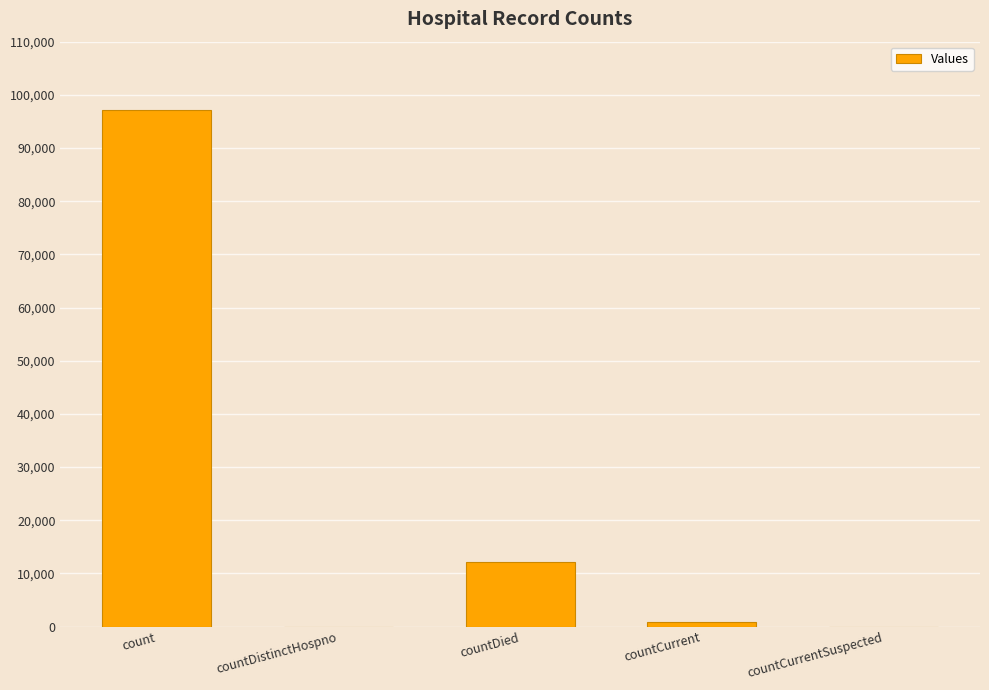

Where is the data nearest to the value 48556?

countDied